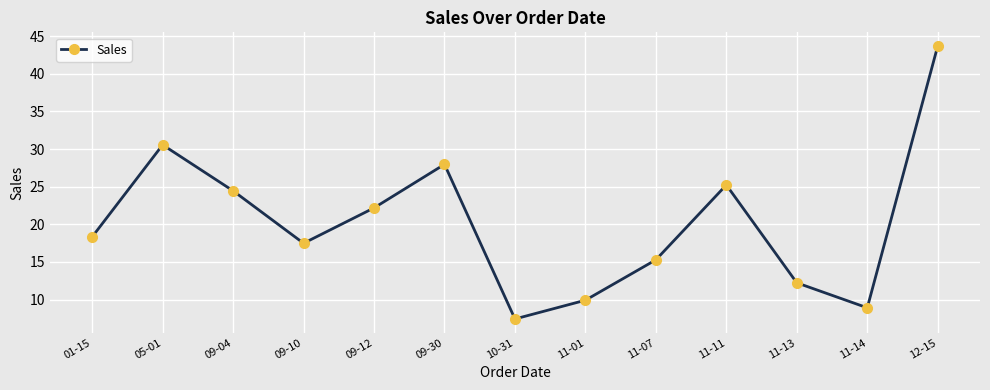

Which label corresponds to the smallest value in the chart?

10-31